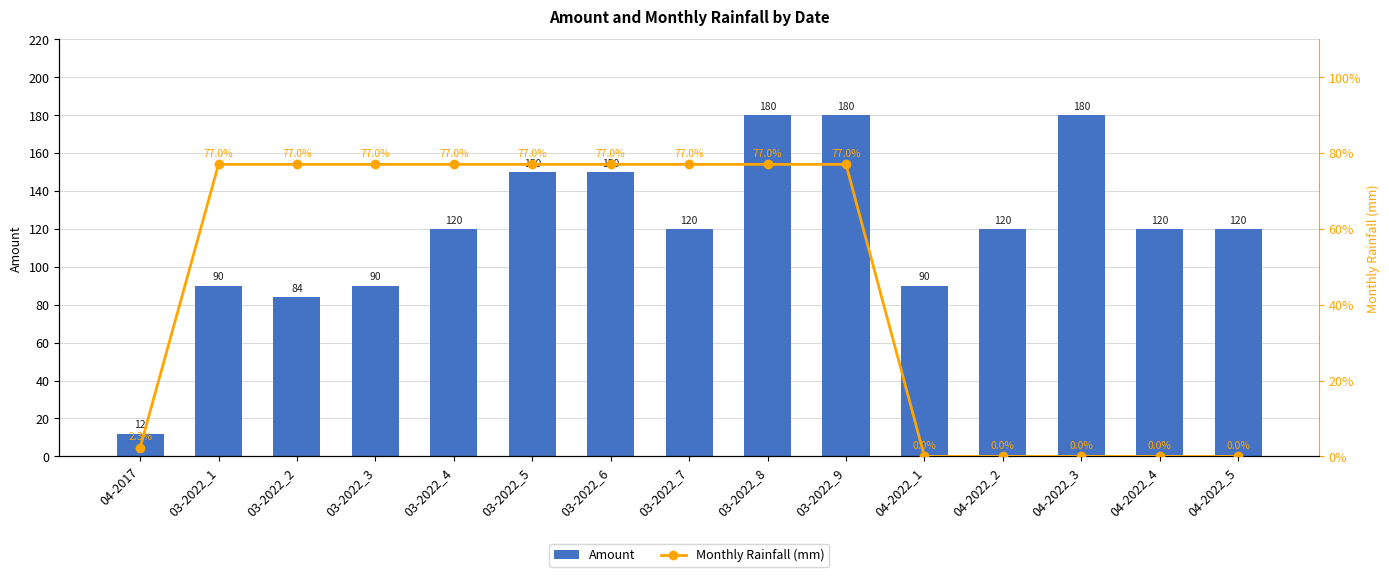

What is the minimum value for Amount?

12